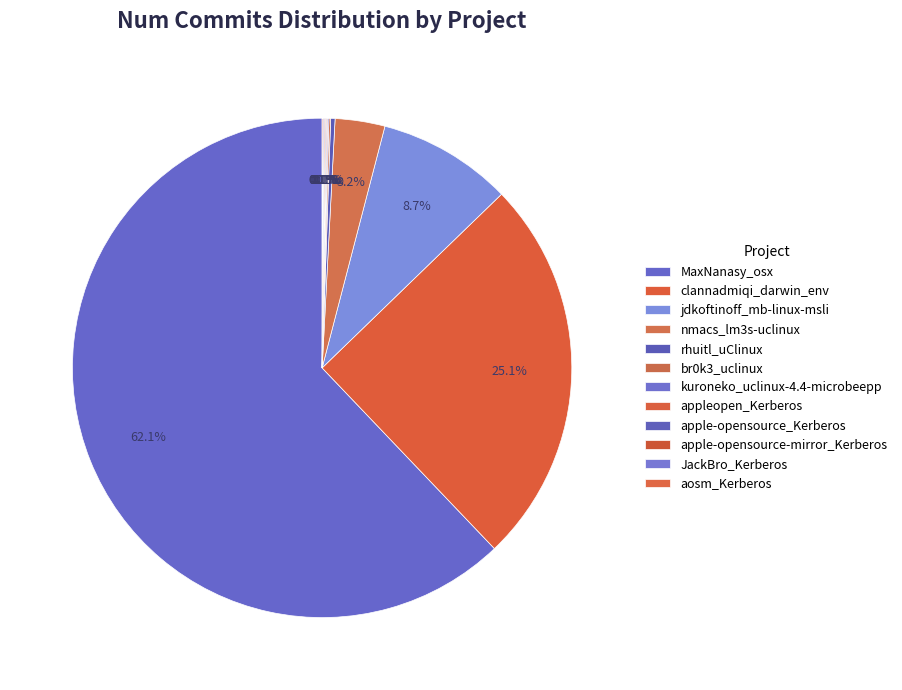

Is there any slice that represents more than half of the pie?

Yes